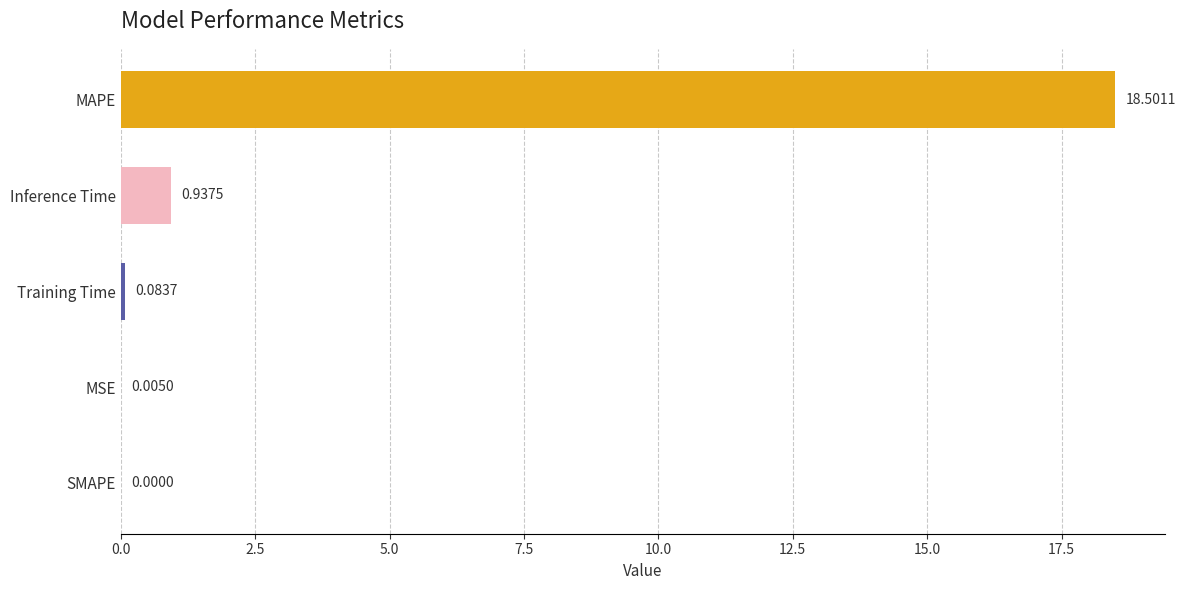

Where is the data nearest to the value 9?

Inference Time